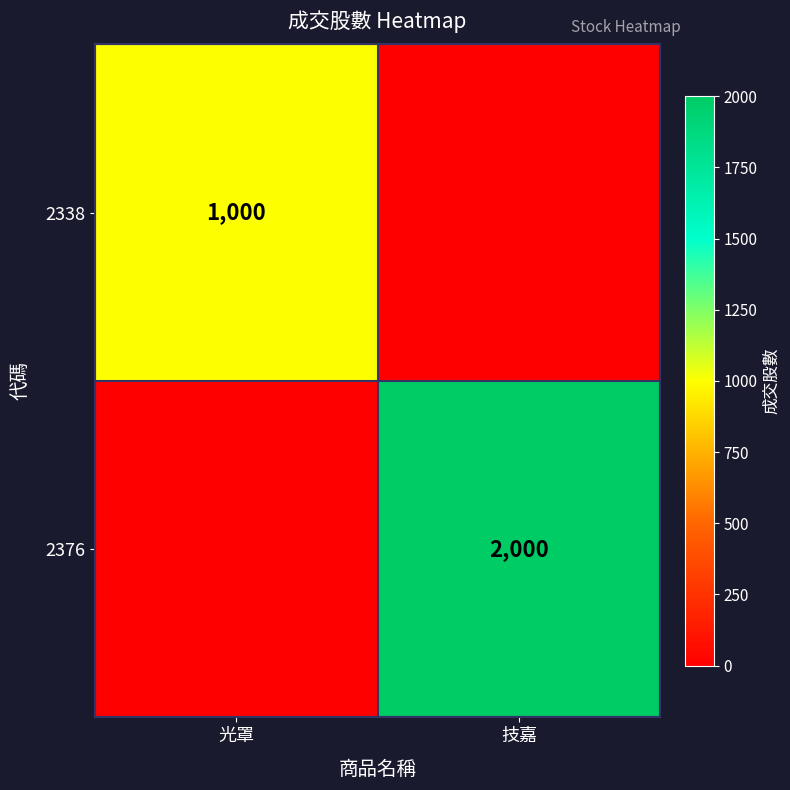

Is it true that 2376 equals 2000 at 技嘉?

True